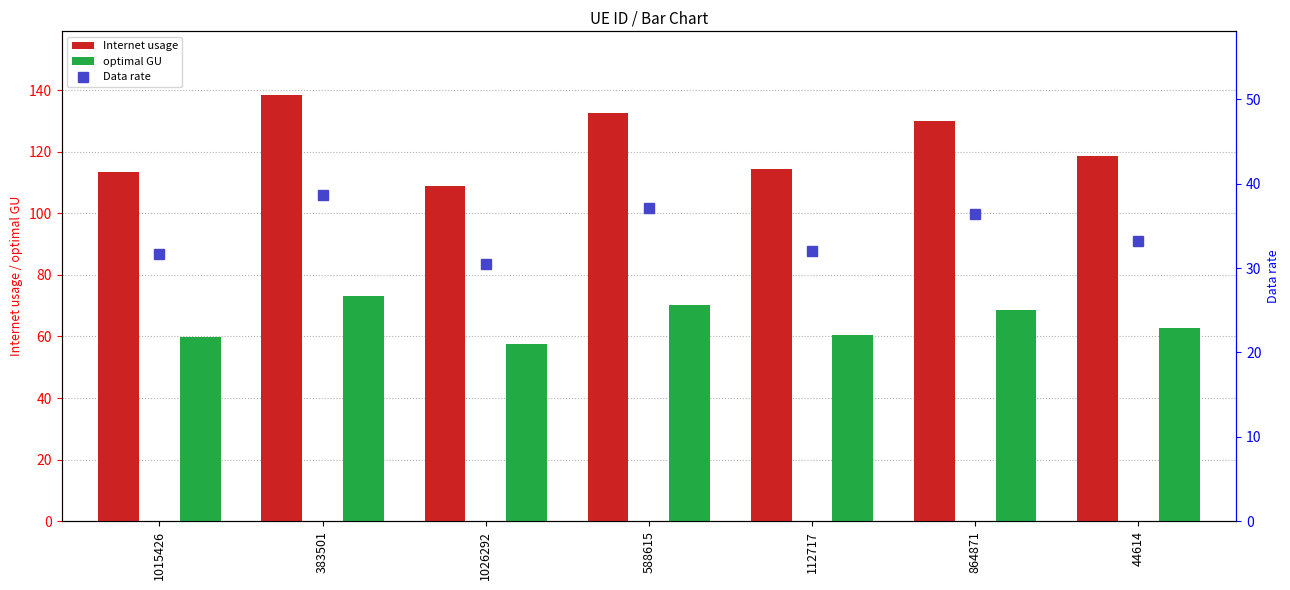

What is the spread (max minus min) of values at 112717?

82.3